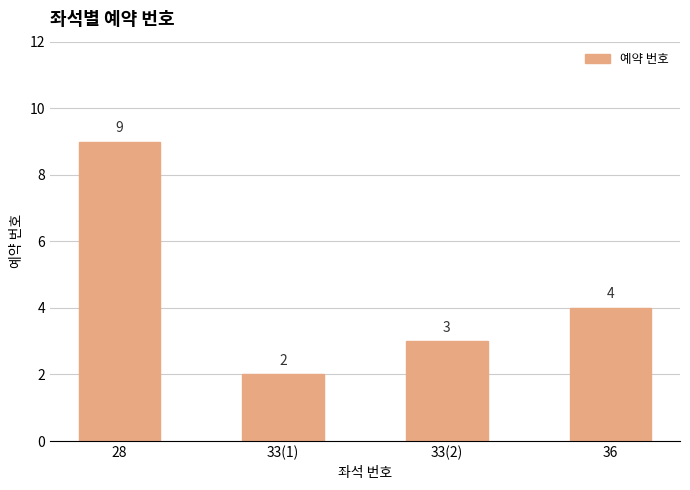

How many series are shown in this chart?

1